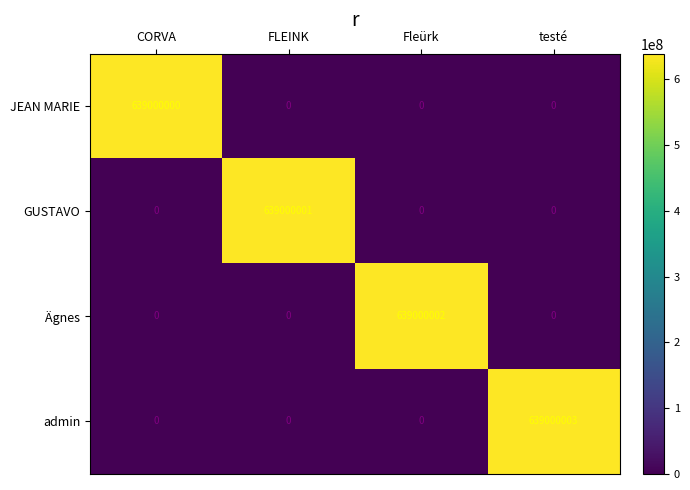

Reading right to left, extract all data points from this chart.

JEAN MARIE: testé=0	Fleürk=0	FLEINK=0	CORVA=639000000
GUSTAVO: testé=0	Fleürk=0	FLEINK=639000001	CORVA=0
Ägnes: testé=0	Fleürk=639000002	FLEINK=0	CORVA=0
admin: testé=639000003	Fleürk=0	FLEINK=0	CORVA=0